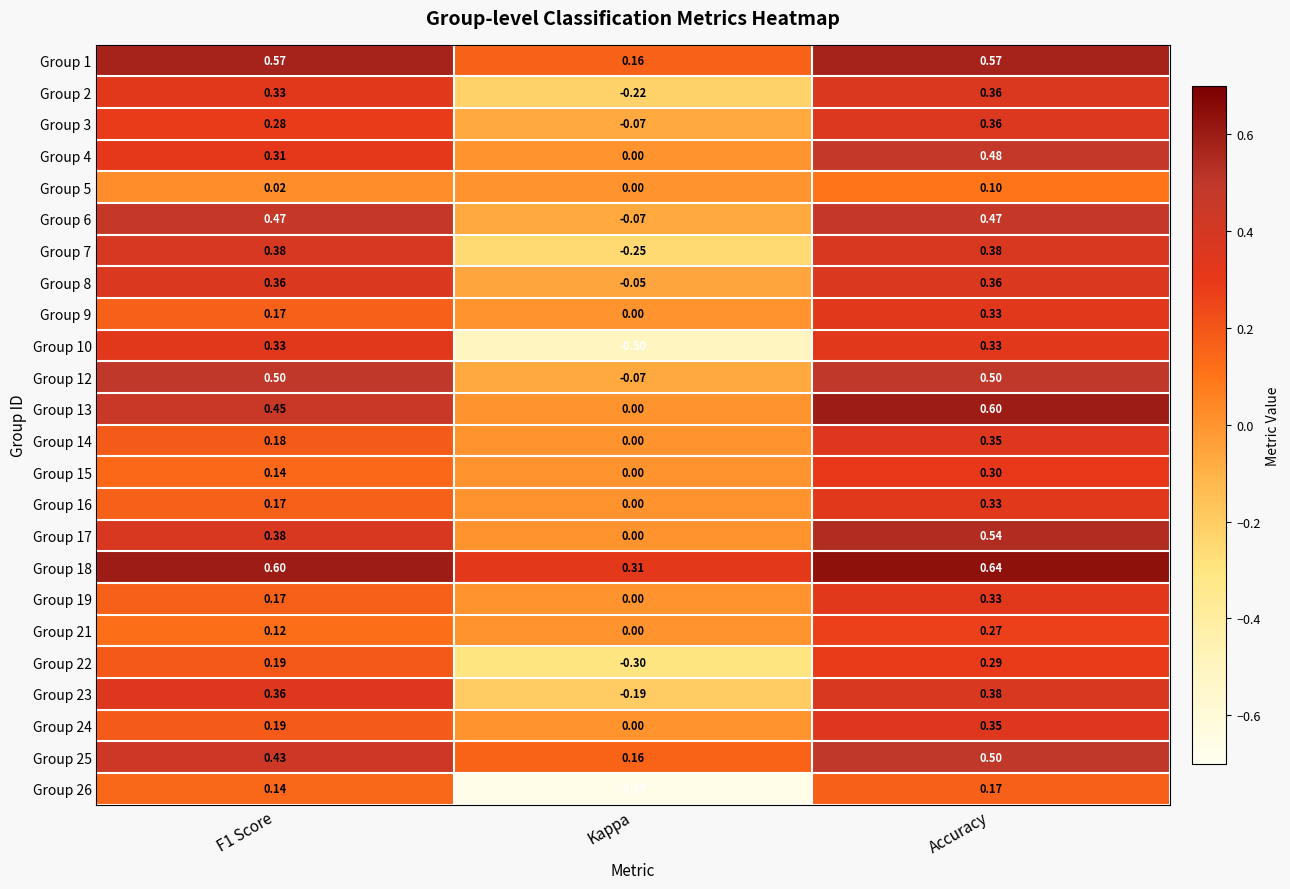

At which label does Group 7 reach its minimum?

Kappa